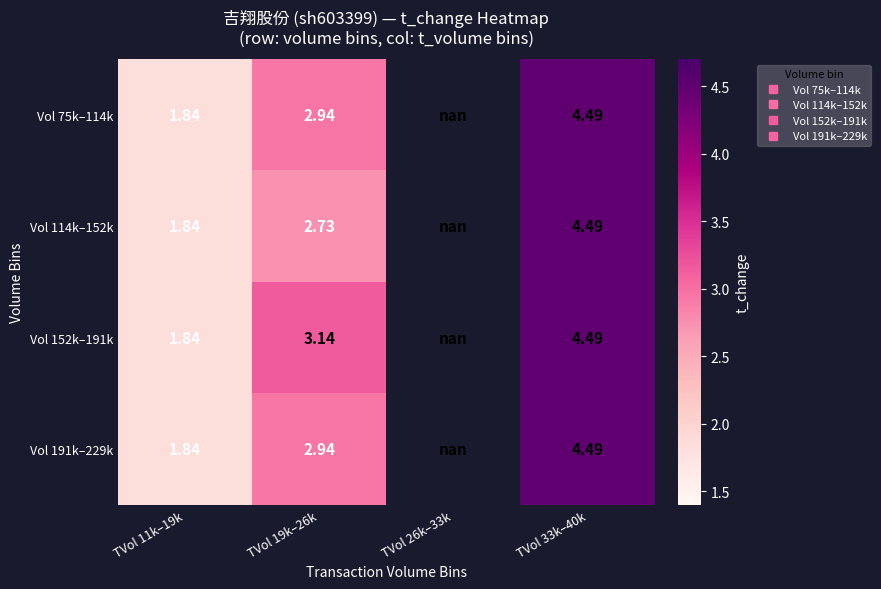

Where is Vol 191k–229k nearest to the value 3?

TVol 19k–26k